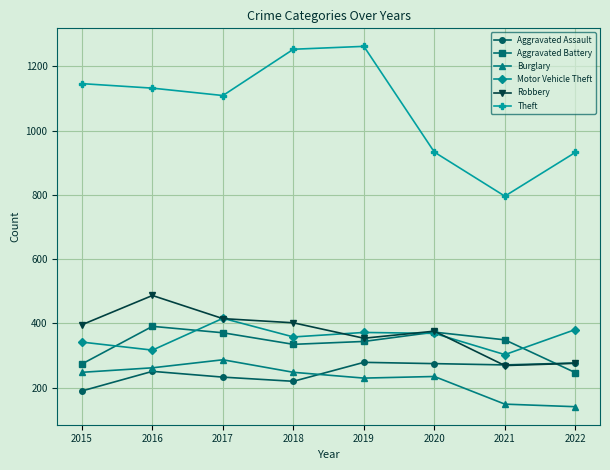

What is the highest value of the Robbery series?

487